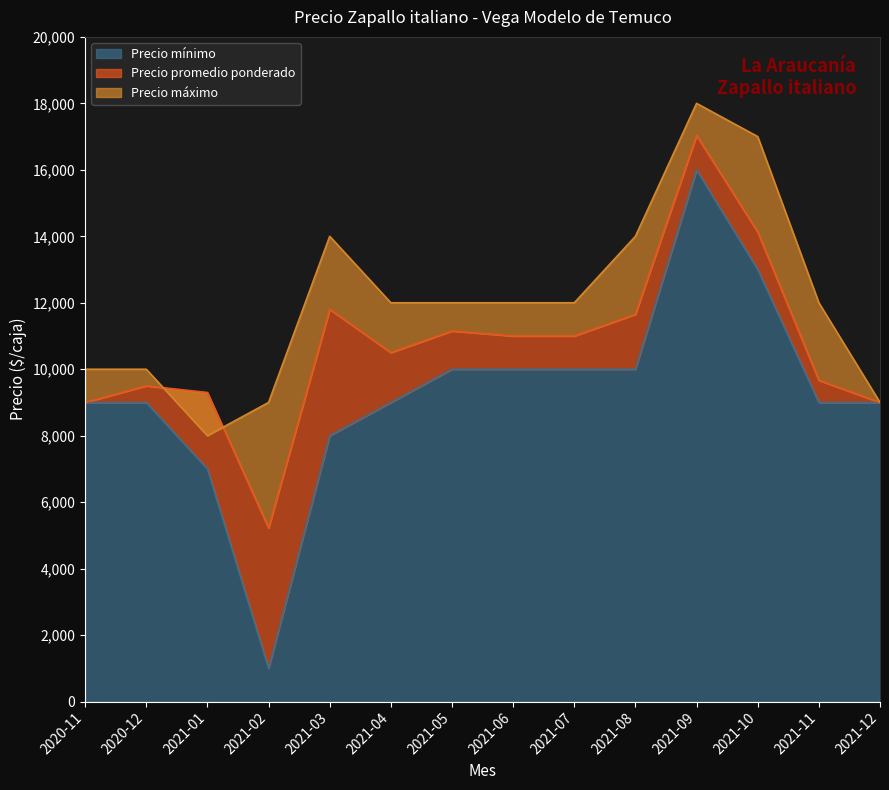

What is the difference between the Precio promedio ponderado values at 2020-11 and 2021-01?

300